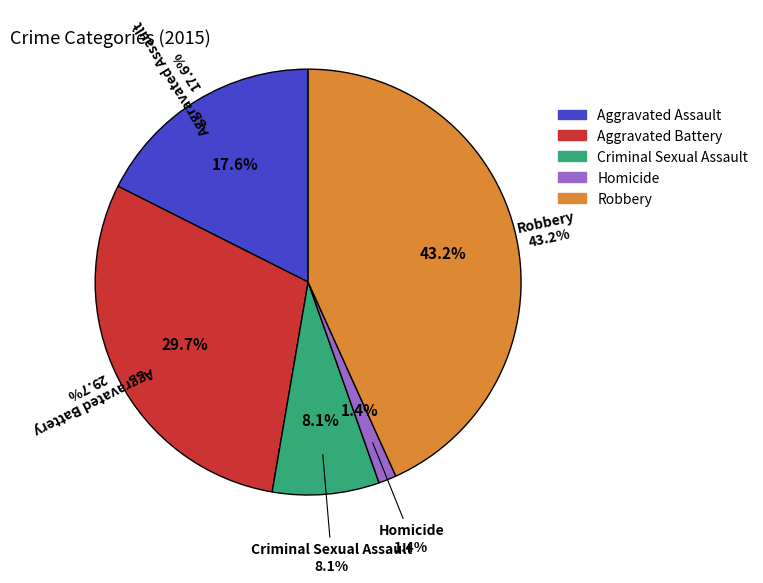

How many slices are in this pie chart?

5